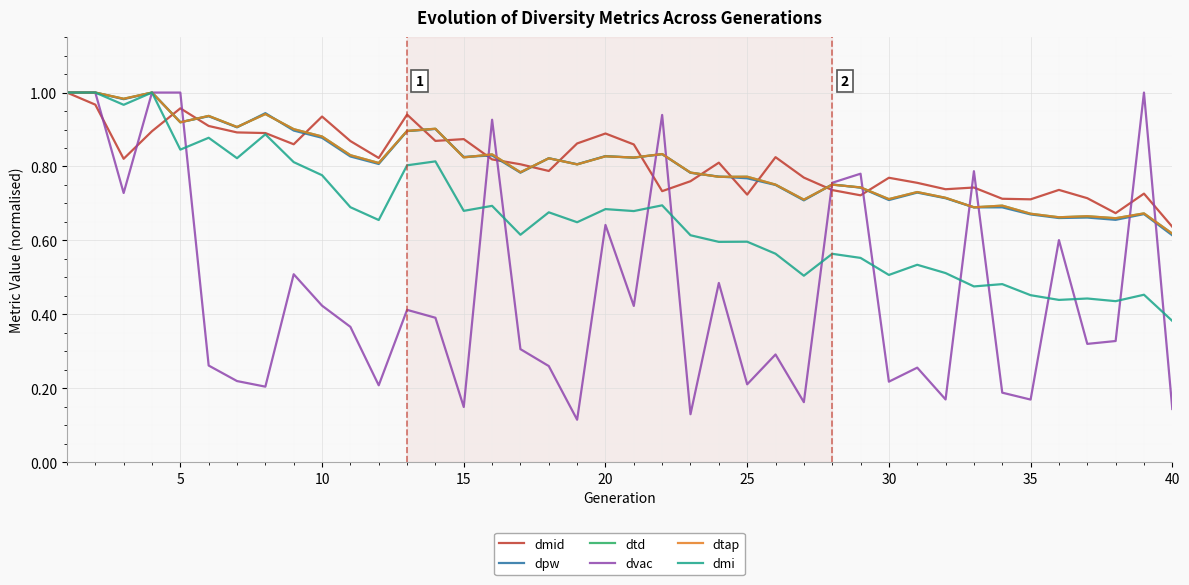

After their last crossing, which series has the higher values: dtd or dmid?

dmid